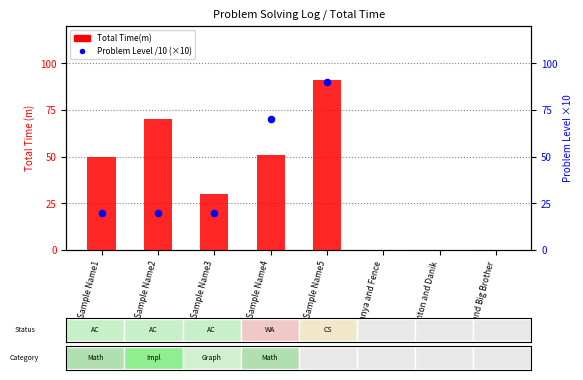

Which series has the largest total across all categories?

Total Time(m)